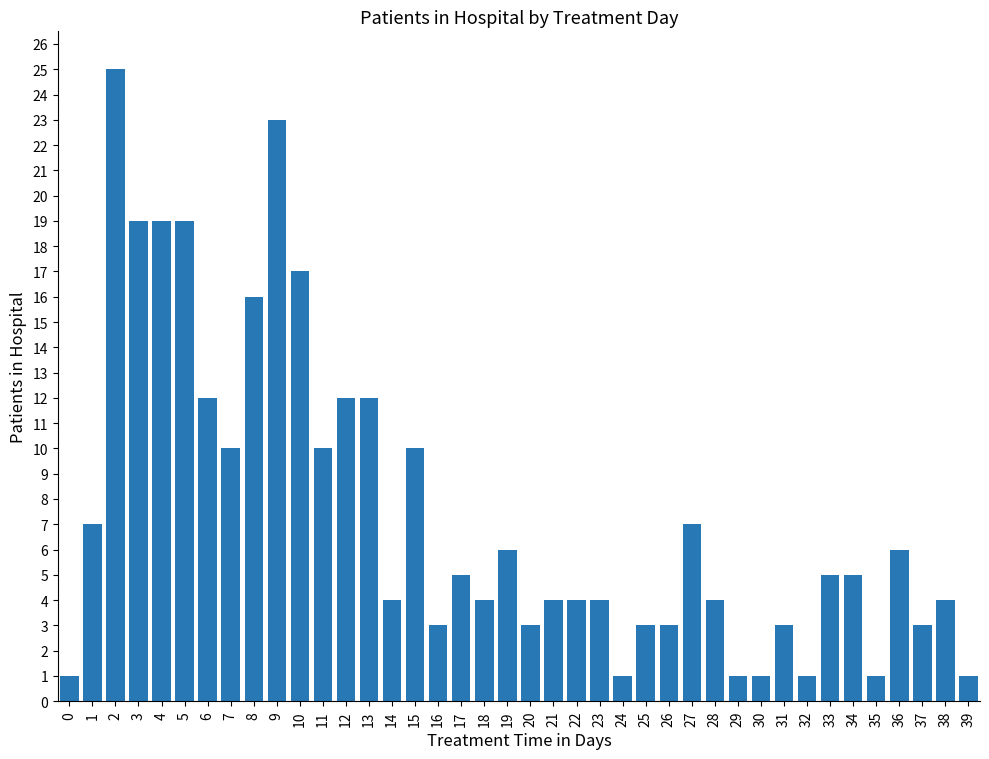

What is the sum of all values?

298